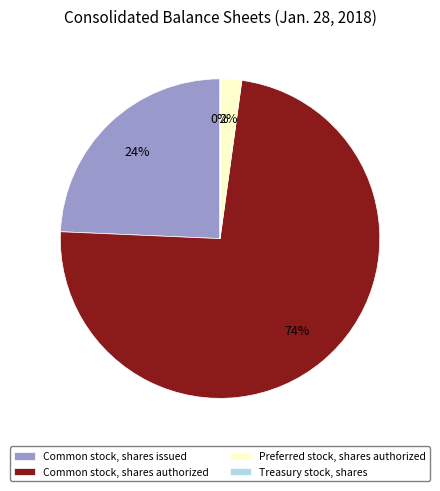

Is the sum of Common stock, shares authorized and Preferred stock, shares authorized greater than half?

Yes